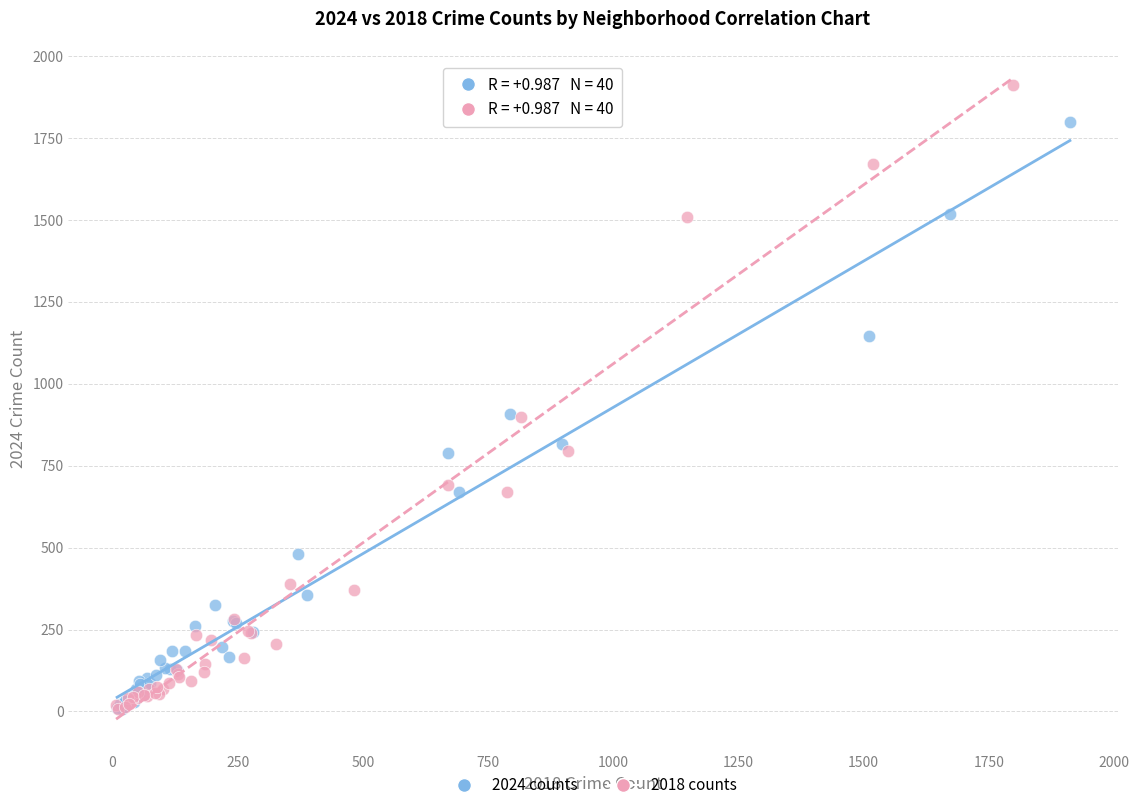

Which series has the largest Y range (max minus min)?

2018 counts